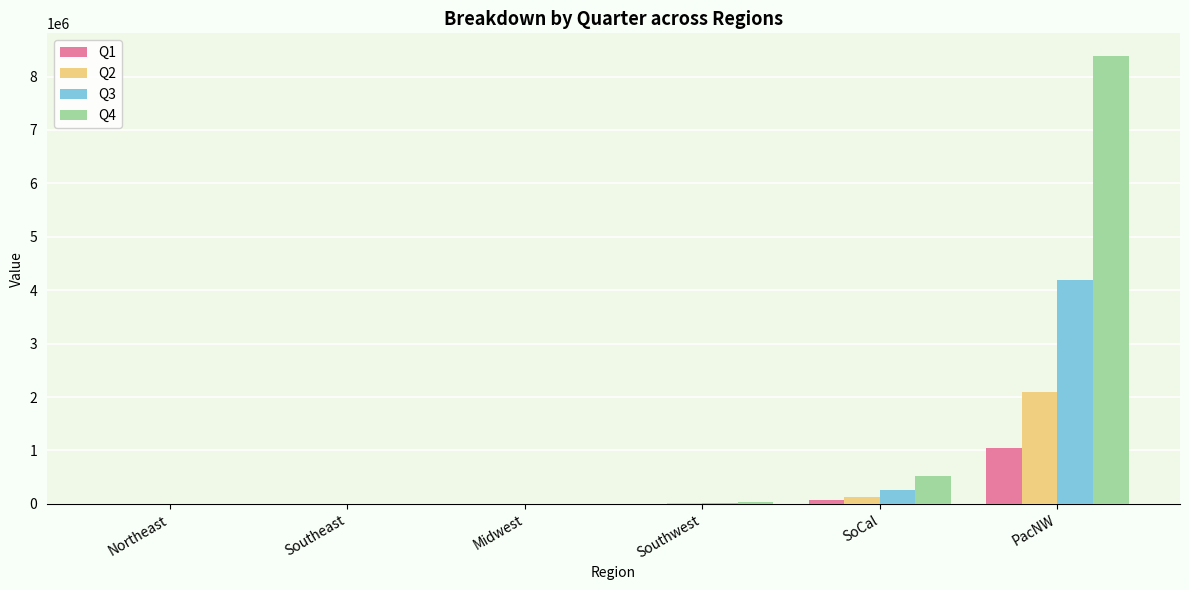

Is the value of Q2 at Northeast greater than the value of Q4 at SoCal?

No